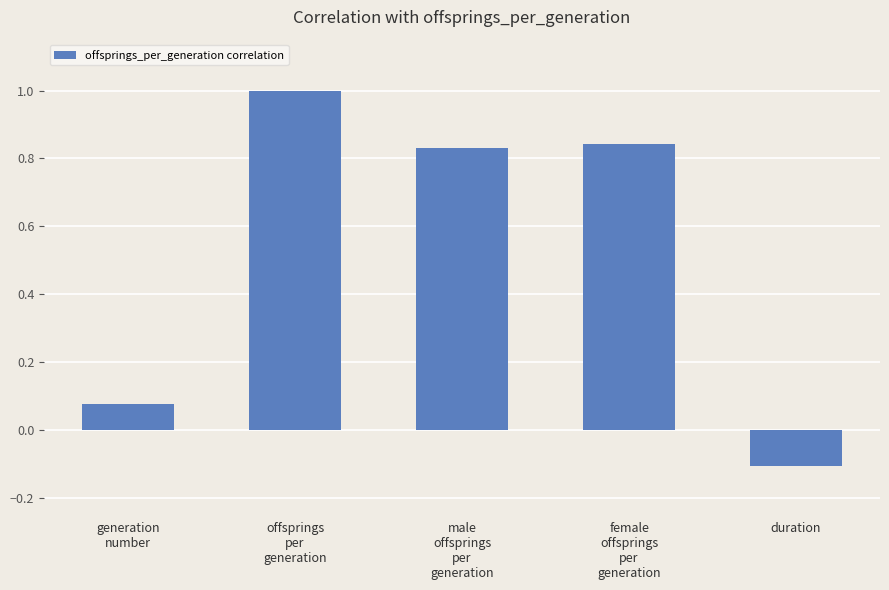

Count the number of categories in the chart.

5